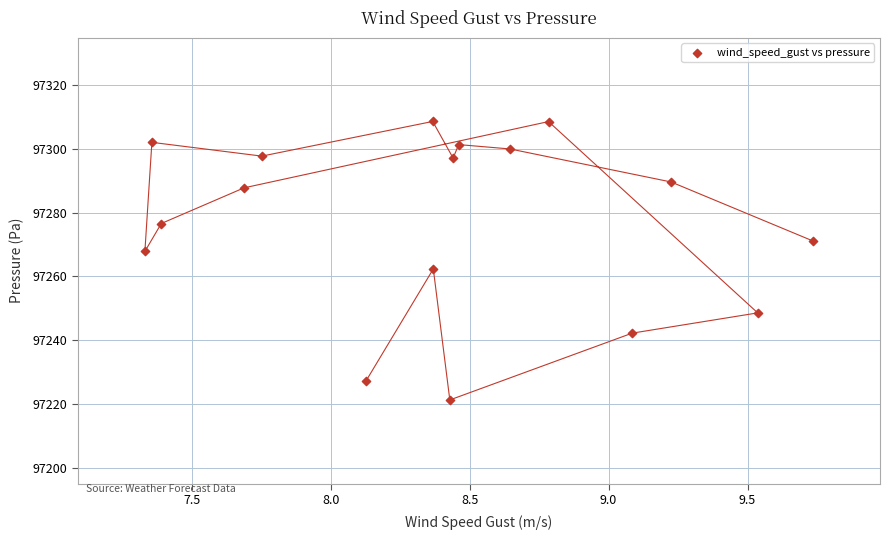

What Y value in the scatter plot is closest to 97264?

97262.4